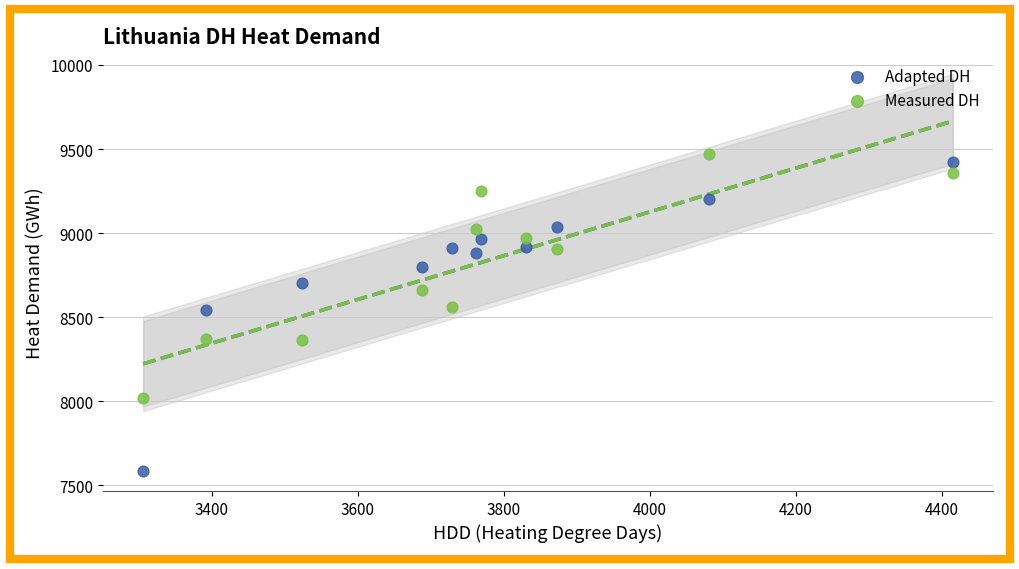

What is the X range (max minus min) for the scatter plot?

1109.4